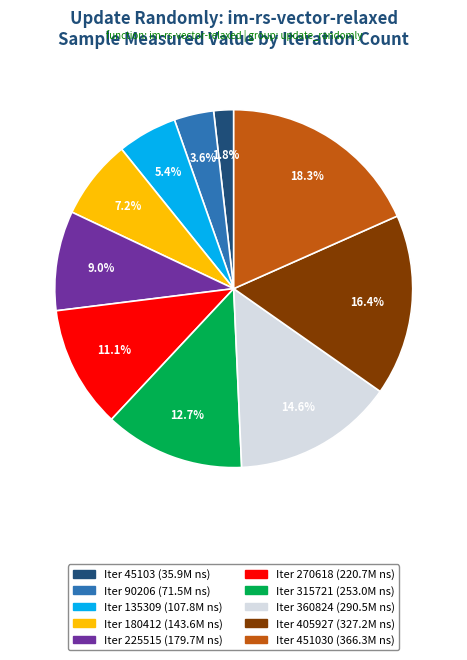

Does any single category account for the majority?

No